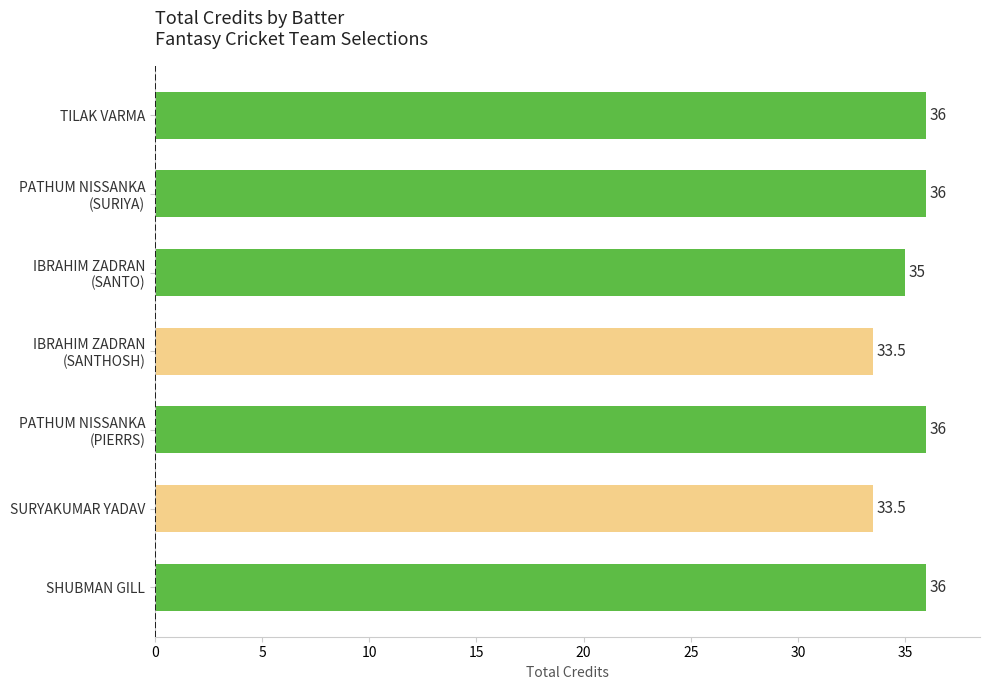

Count the values in the range 33 to 36.

7